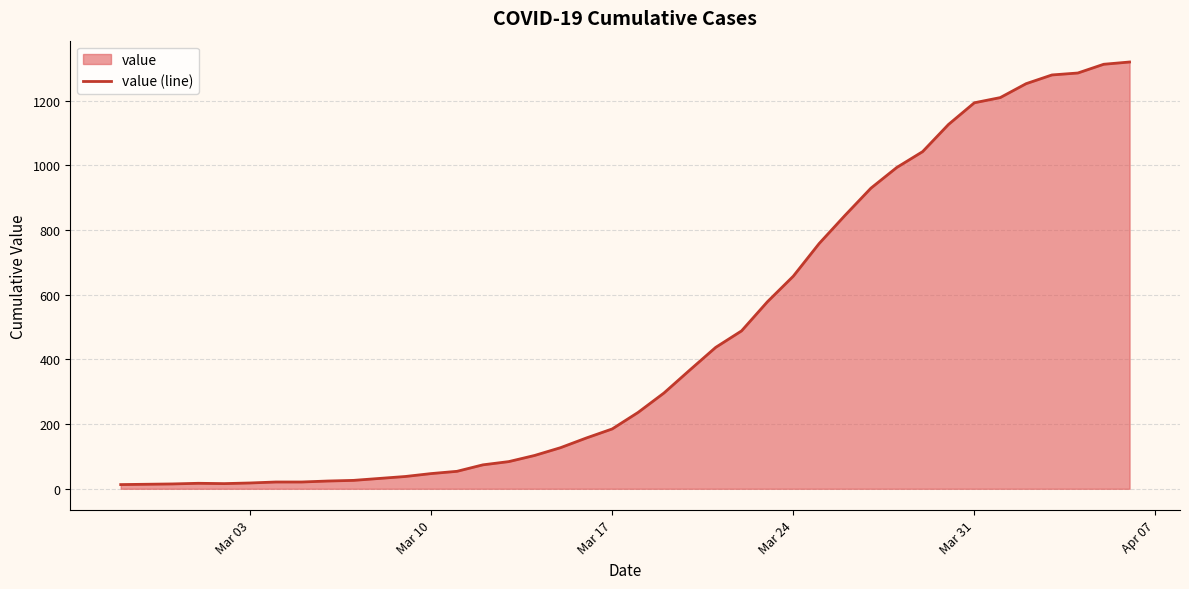

How many data points does each series have?

40